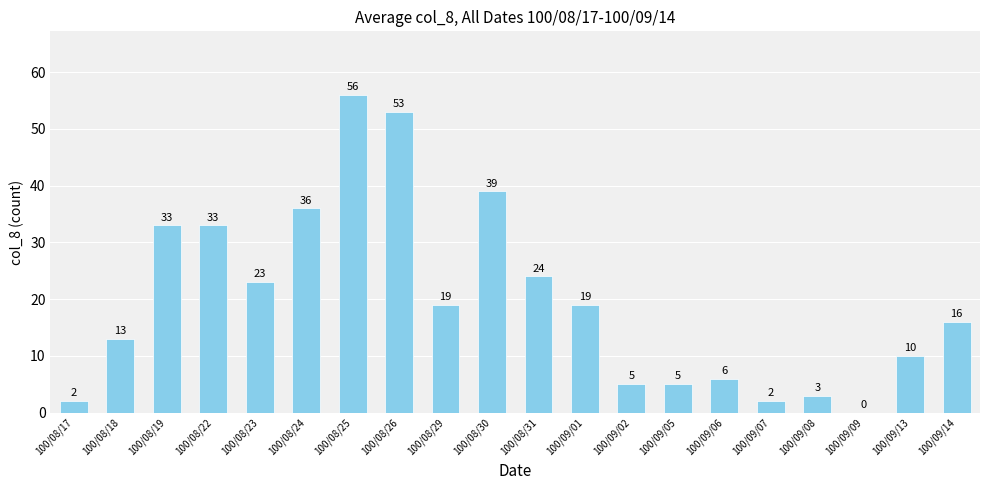

Reading left to right, extract all data points from this chart.

100/08/17=2	100/08/18=13	100/08/19=33	100/08/22=33	100/08/23=23	100/08/24=36	100/08/25=56	100/08/26=53	100/08/29=19	100/08/30=39	100/08/31=24	100/09/01=19	100/09/02=5	100/09/05=5	100/09/06=6	100/09/07=2	100/09/08=3	100/09/09=0	100/09/13=10	100/09/14=16